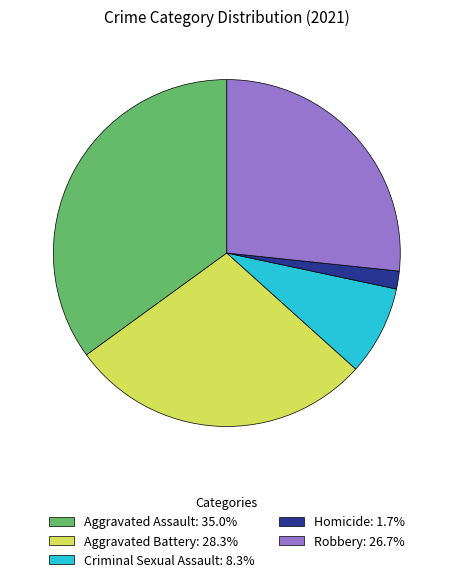

Does Criminal Sexual Assault represent more than half of the total?

No